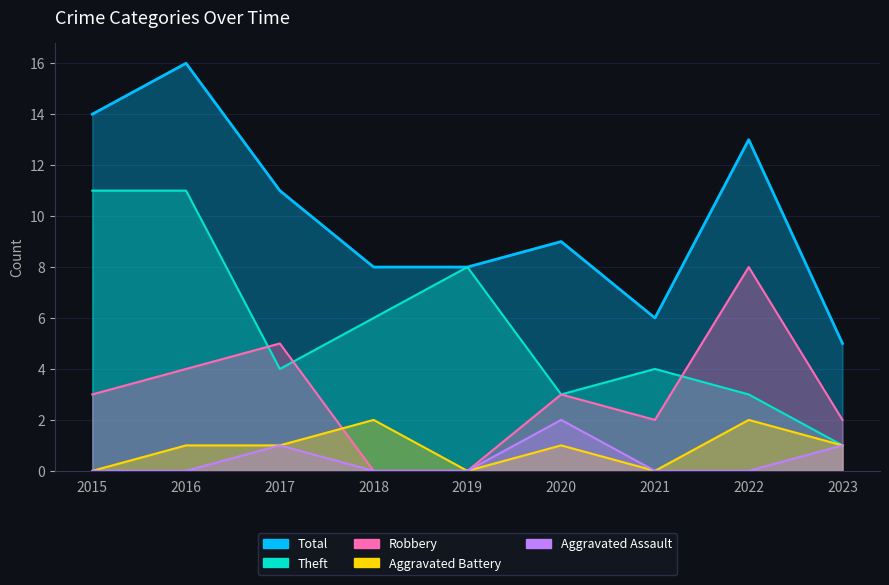

At which label does Total reach its minimum?

2023